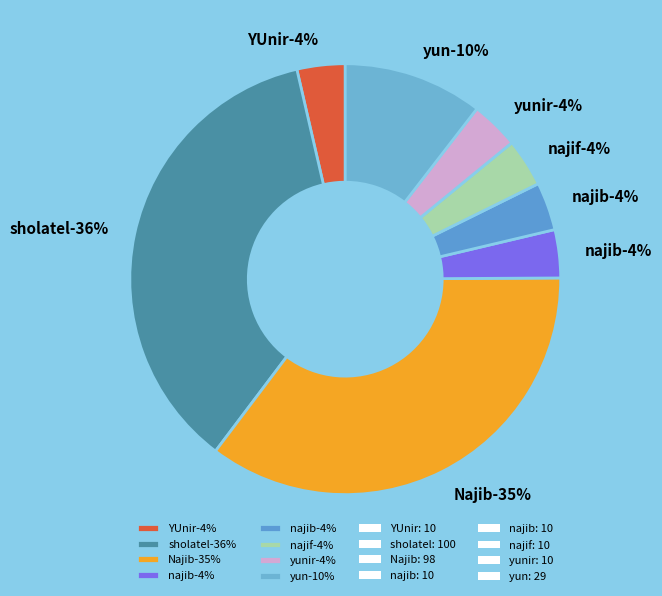

Does najib account for over 50% of the chart?

No